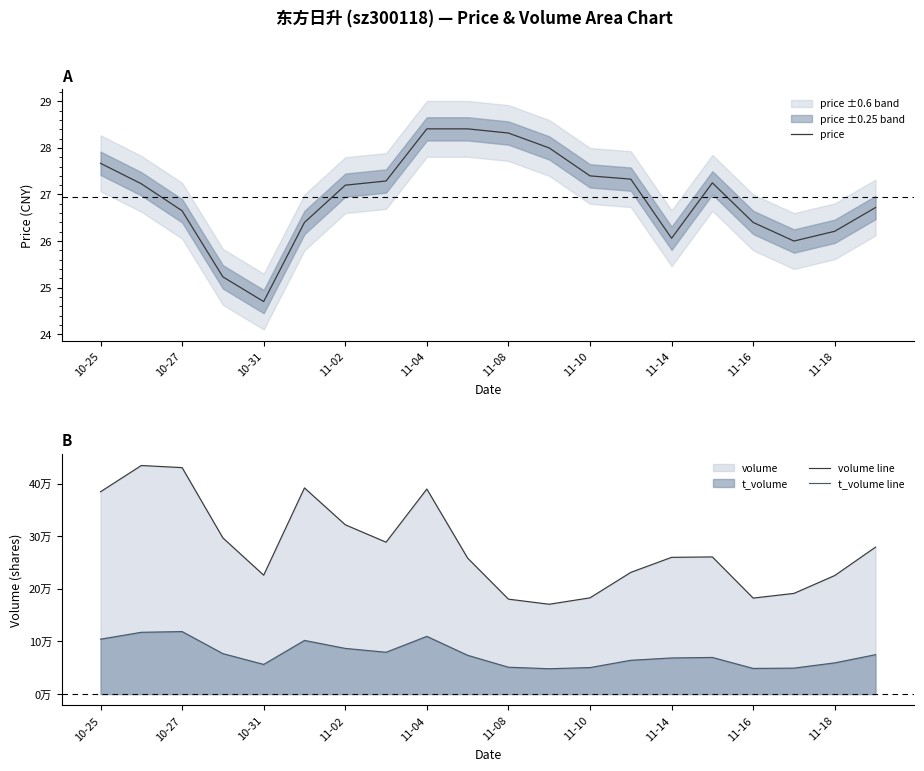

What is the value of the price point at the 9th from the left?

28.4